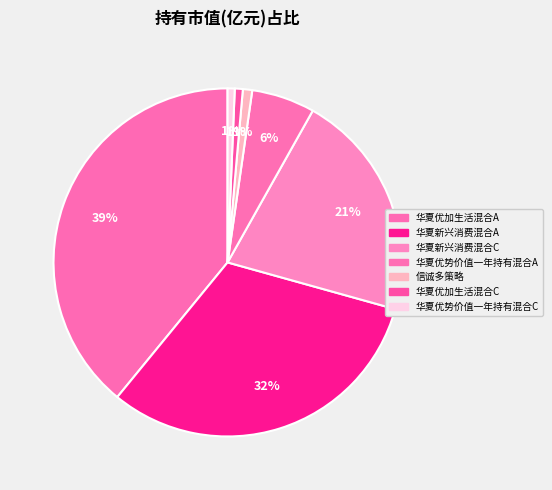

Count the number of slices in the pie.

7